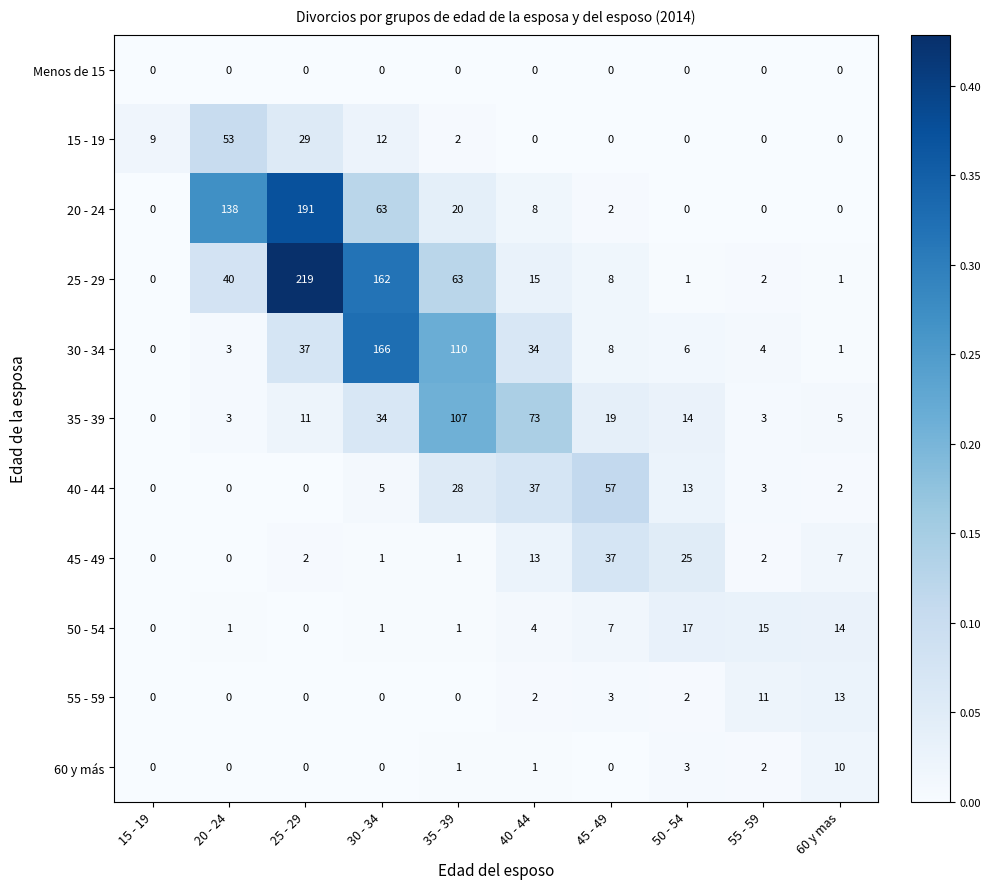

Which category has the highest value in the 35 - 39 series?

35 - 39